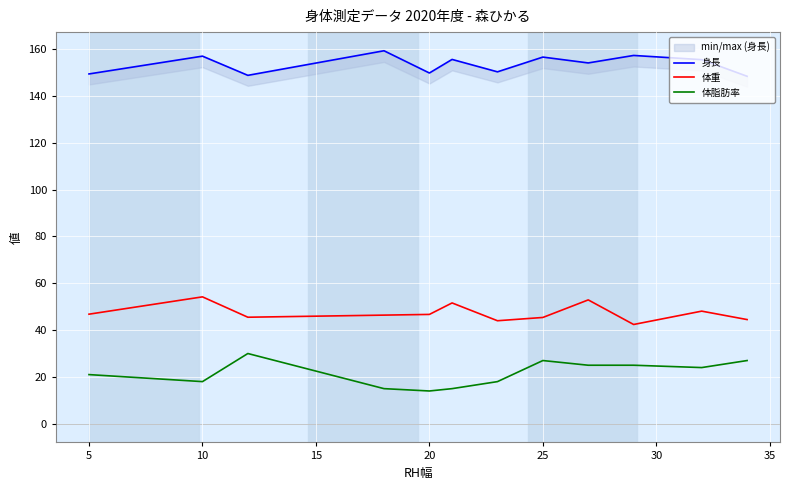

What is the difference between the 体重 values at 5 and 10?

7.4